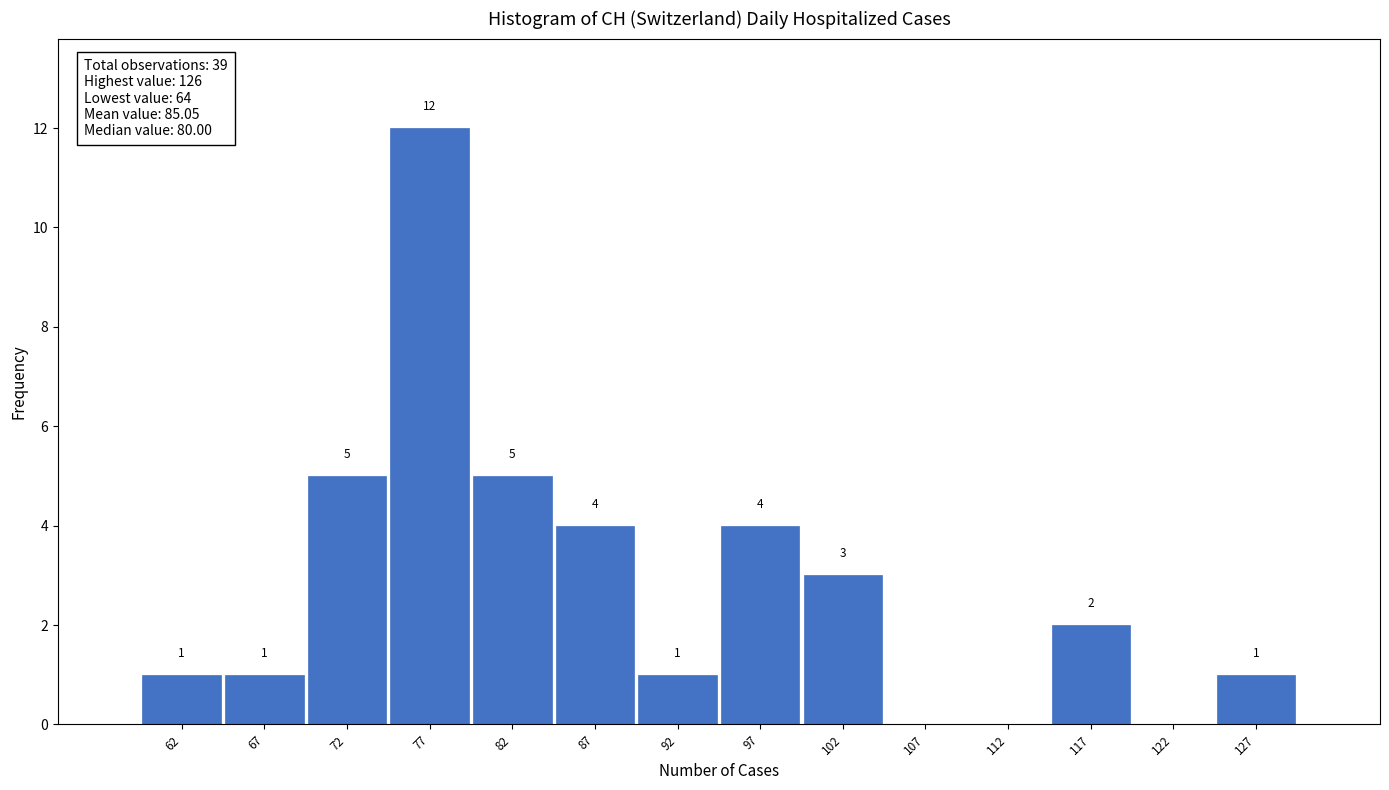

Over which range of the x-axis is the bar tallest?

75 to 80